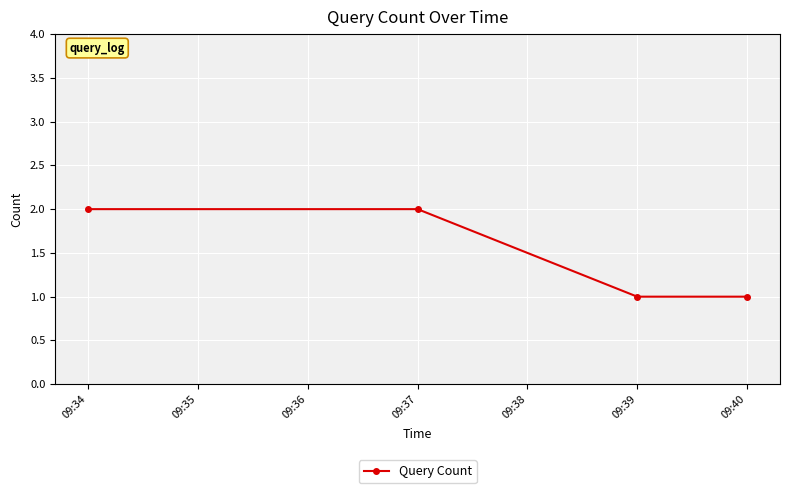

The value at 09:37 is 2. True or false?

True